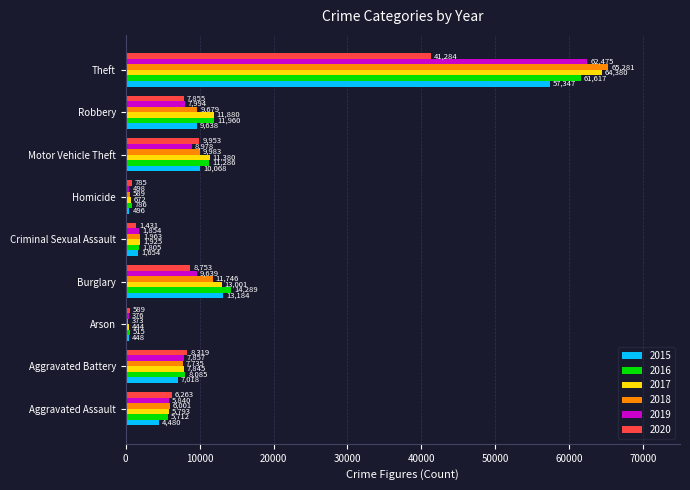

At which label is 2016 closest to 31066?

Burglary